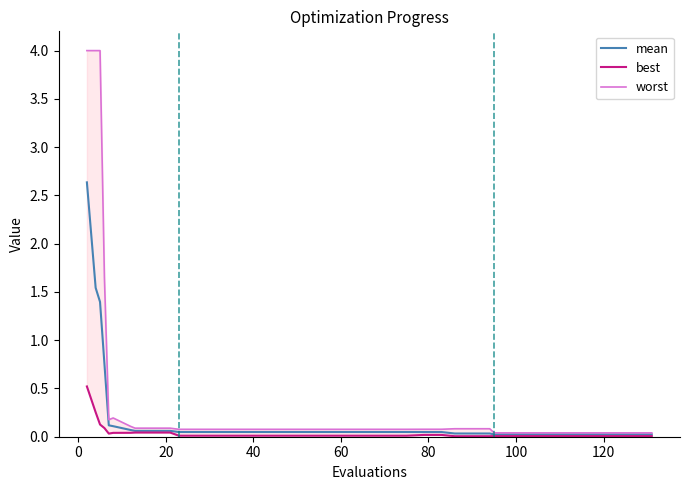

What is the highest value of the mean series?

2.6